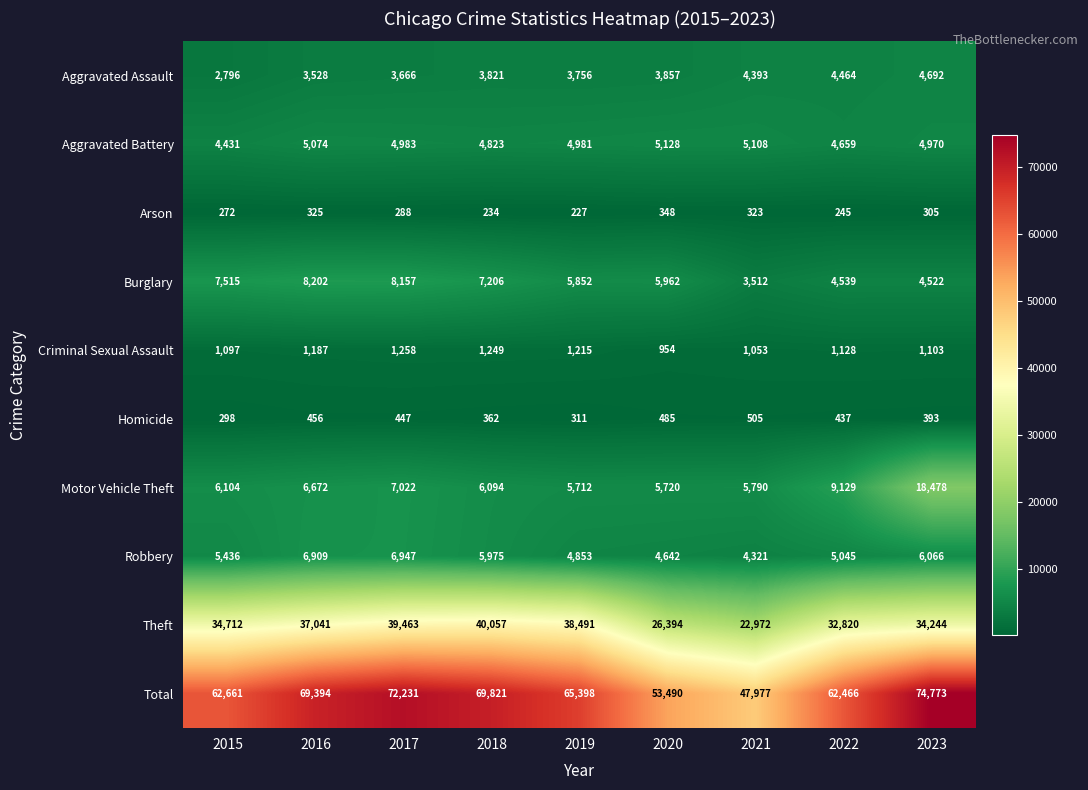

The value of Criminal Sexual Assault at 2022 is 1628. True or false?

False